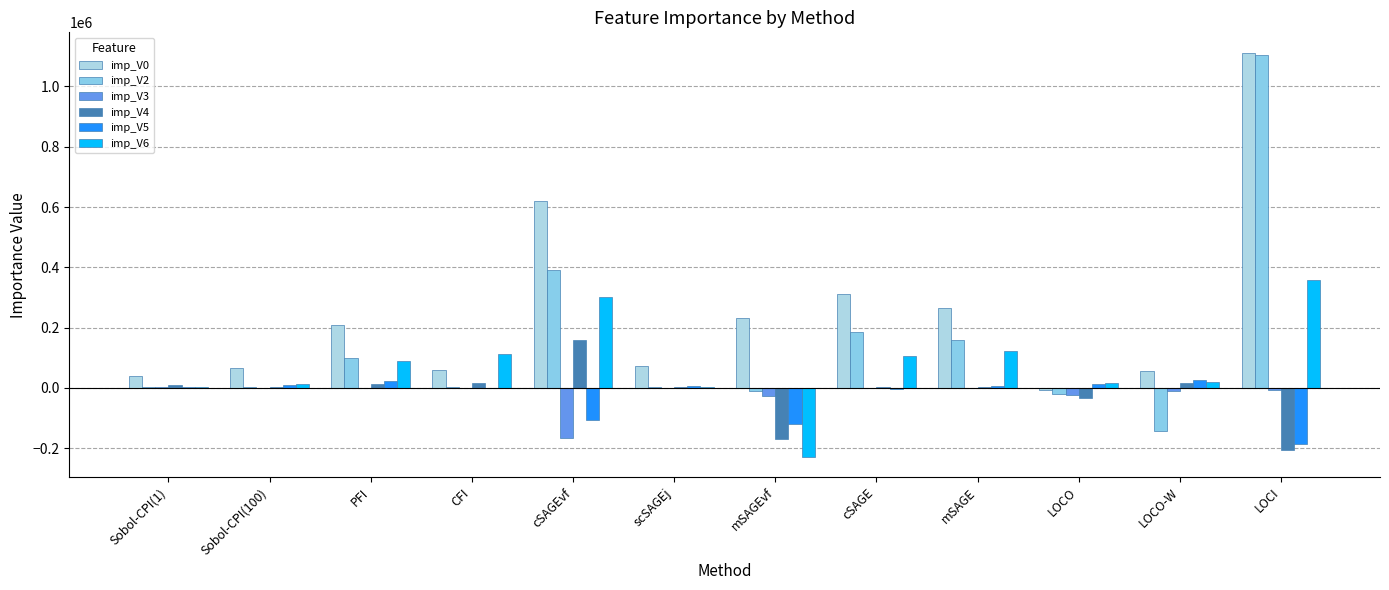

How many data points in imp_V3 are above -243?

5